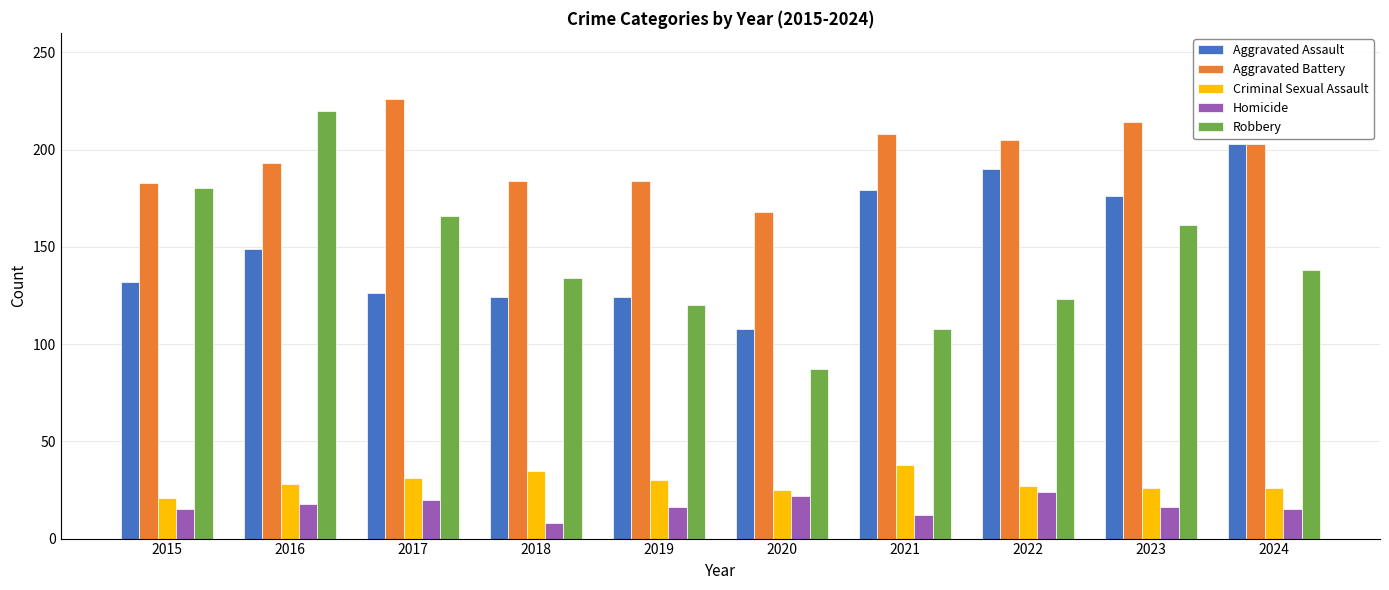

What is the total value across all series at 2015?

531